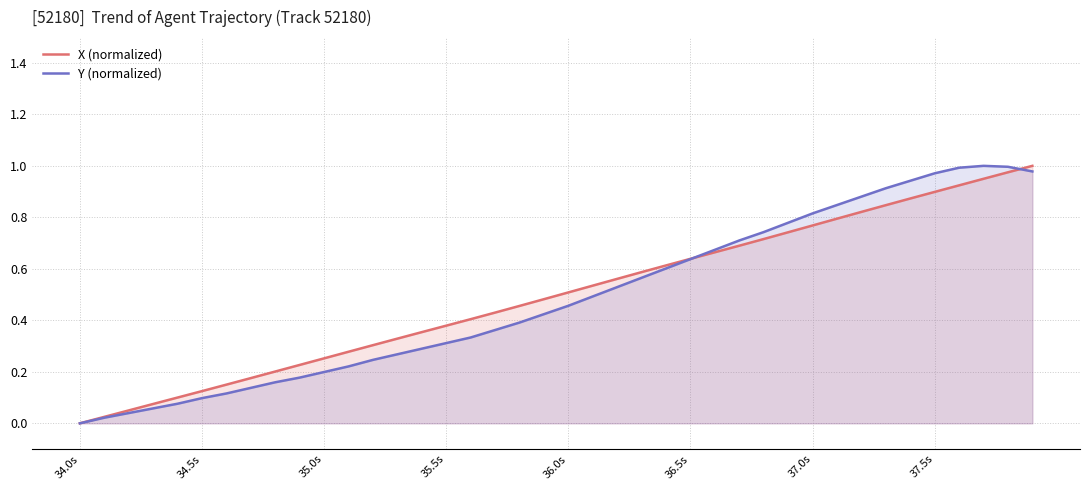

How many values in Y (normalized) are above zero?

39